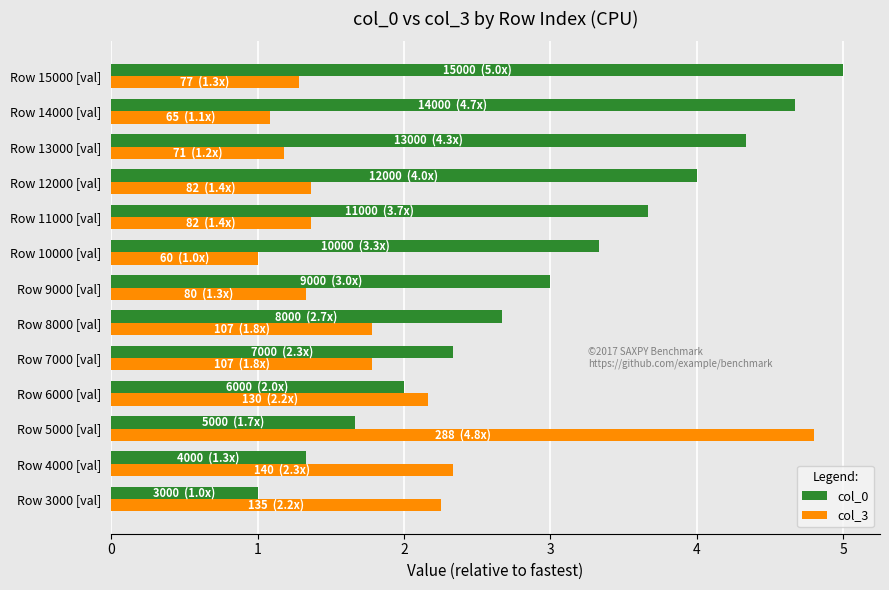

Which series changed the most between Row 5000 [val] and Row 6000 [val]?

col_3